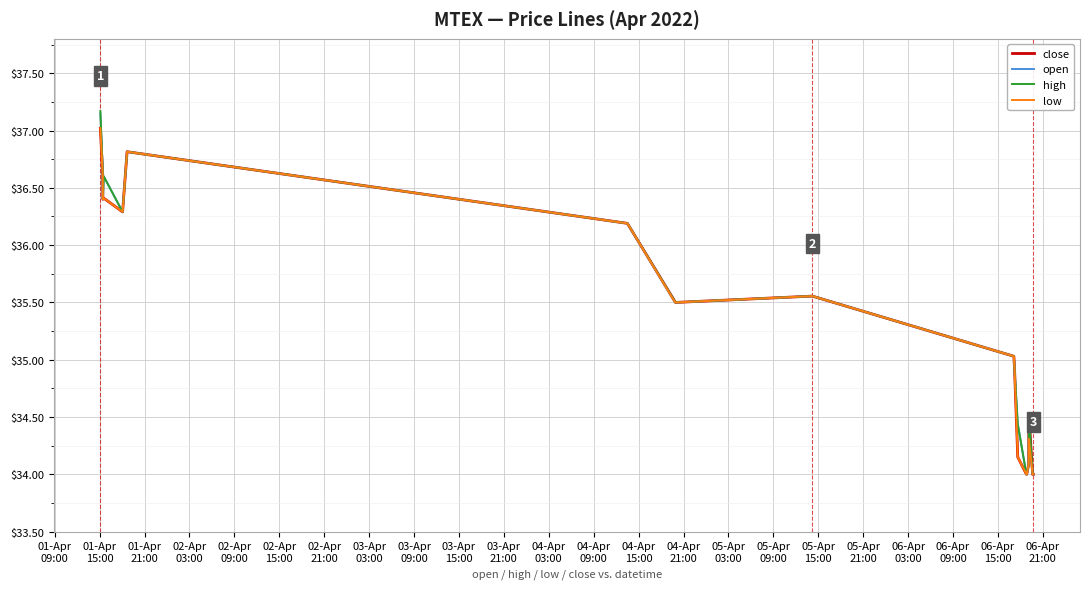

What is the greatest value displayed?

37.2